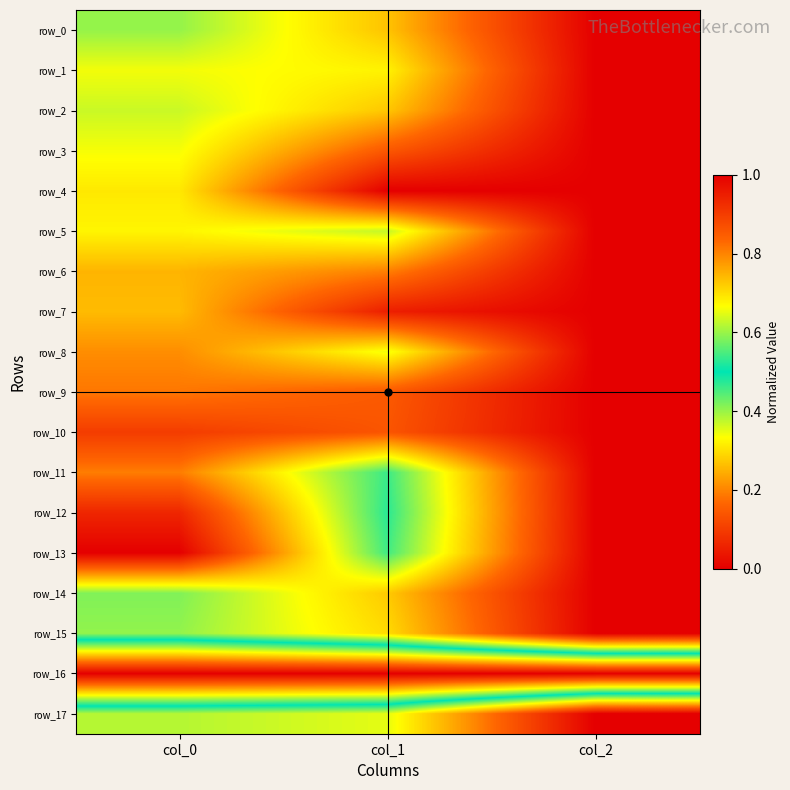

Which label corresponds to the smallest value in the chart?

col_0